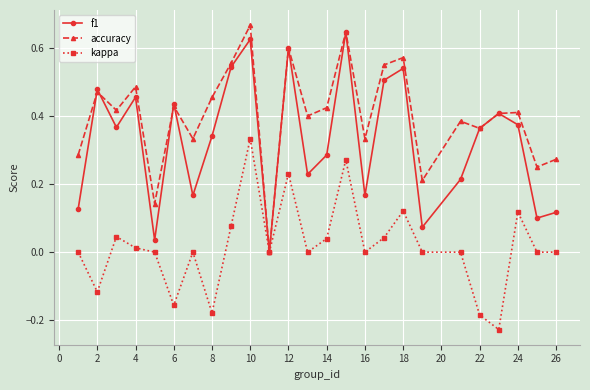

Rank the series by their average value, from lowest to highest.

kappa, f1, accuracy